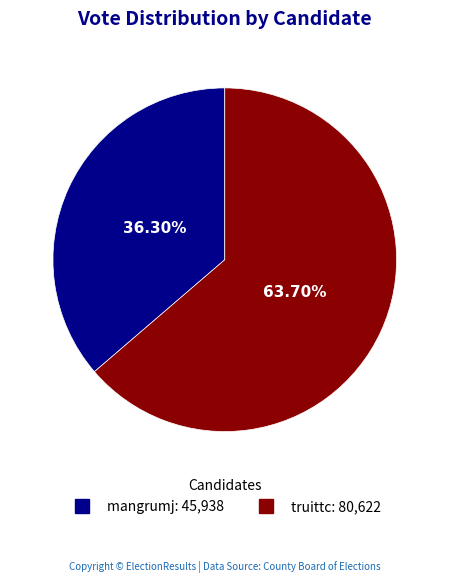

To the nearest percent, what portion does mangrumj represent?

36%